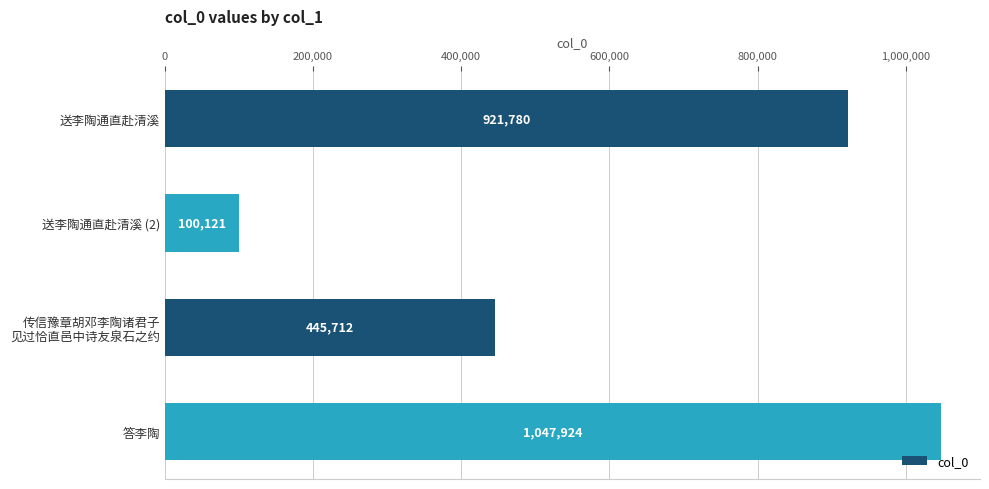

What is the label of the 3rd bar from the bottom?

送李陶通直赴清溪 (2)